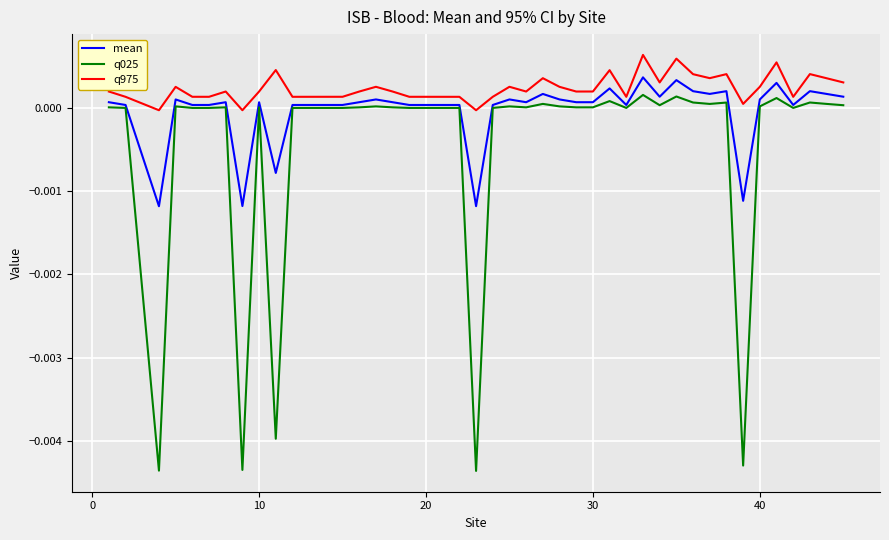

True or false: q025 and q975 intersect in this chart.

False